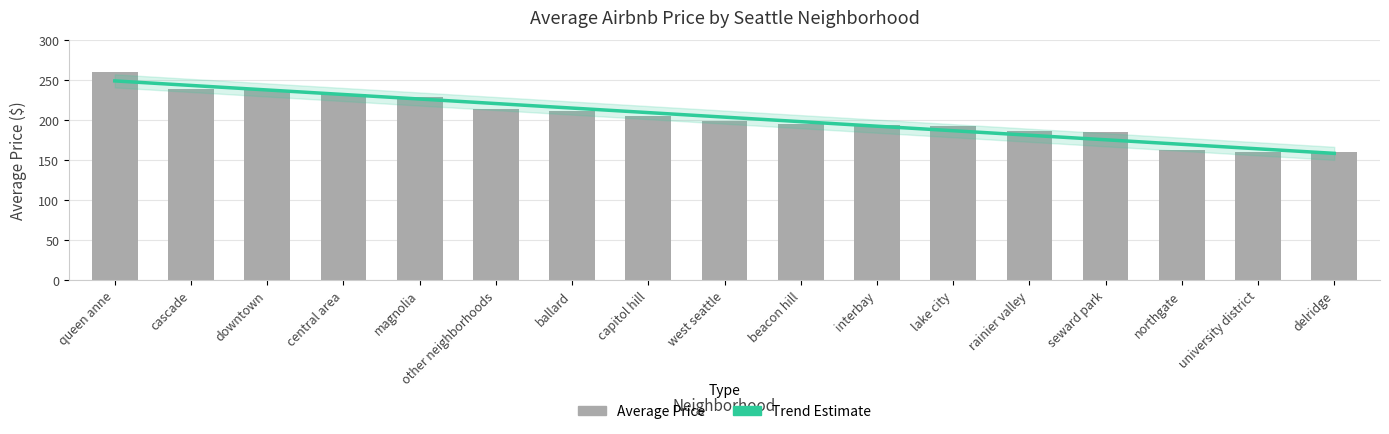

Reading left to right, list all the values displayed in this chart.

queen anne=259.4	cascade=237.9	downtown=237.8	central area=232.7	magnolia=228.4	other neighborhoods=213.1	ballard=210.5	capitol hill=204.5	west seattle=198.1	beacon hill=194.6	interbay=193.1	lake city=192.8	rainier valley=185.4	seward park=185.3	northgate=162.7	university district=160.1	delridge=159.6